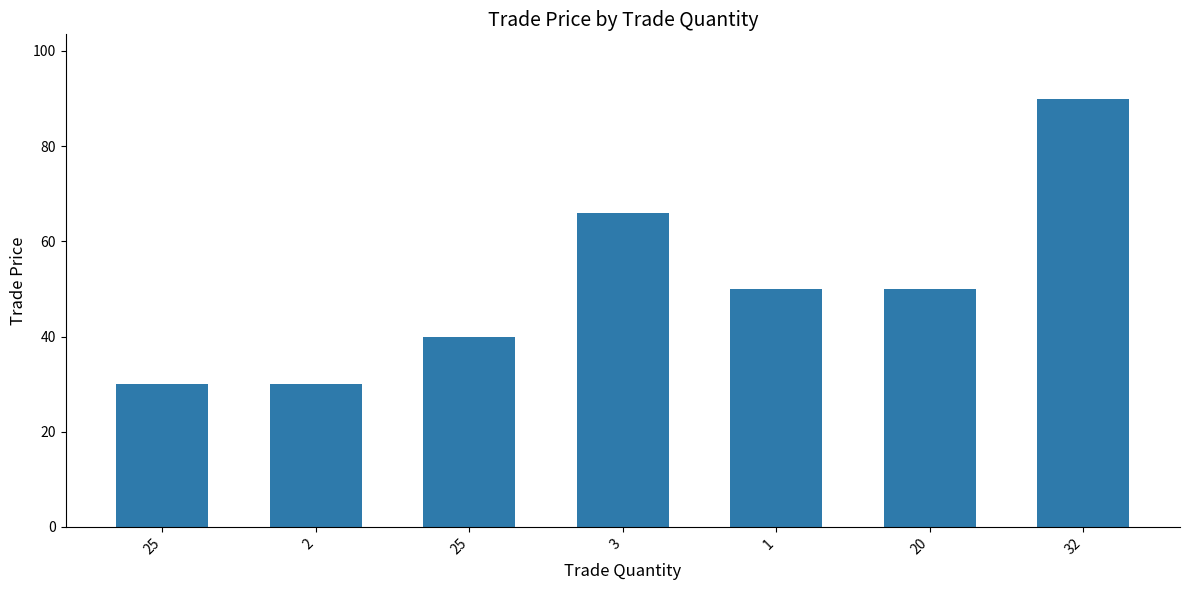

Reading left to right, transcribe all the data shown in this chart.

25=30	2=30	25=40	3=66	1=50	20=50	32=90